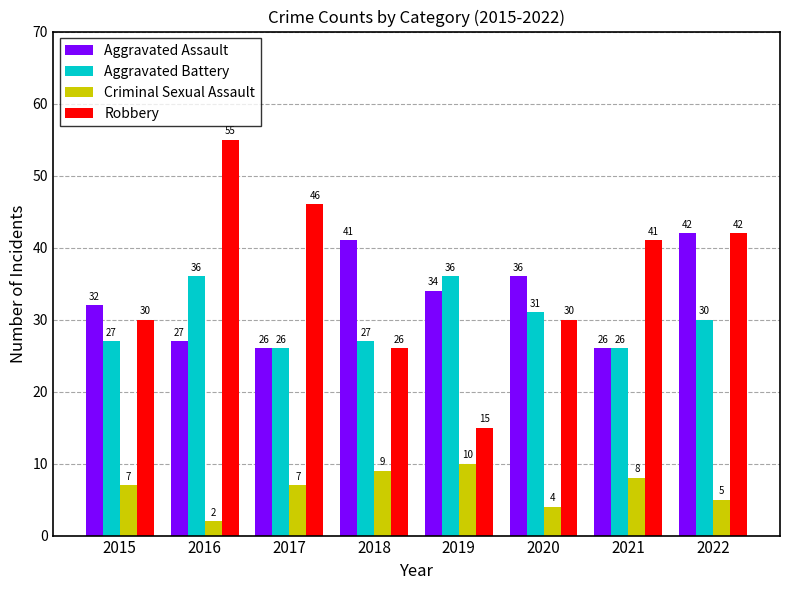

What is the value of the Aggravated Battery bar at the 5th from the left?

36